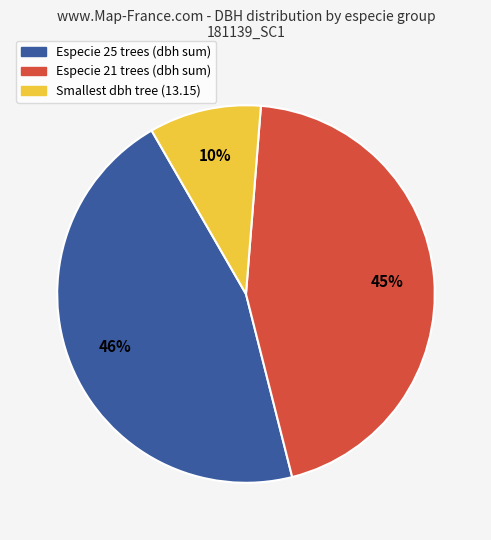

Is there any slice that represents more than half of the pie?

No